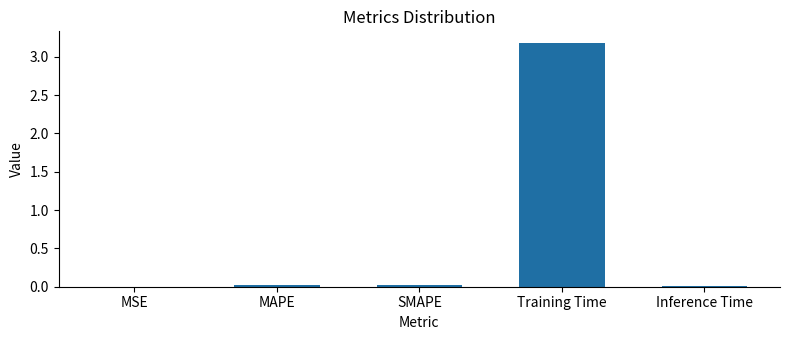

Are the bars horizontal?

No